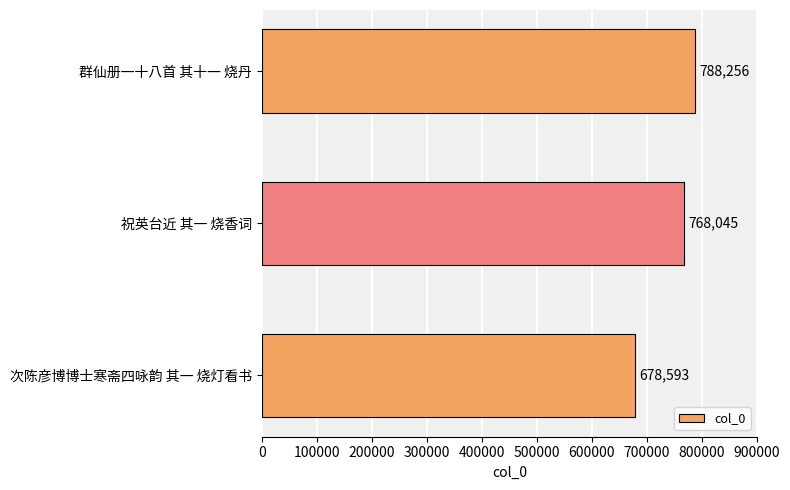

Are the bars grouped side by side (vs. stacked)?

No